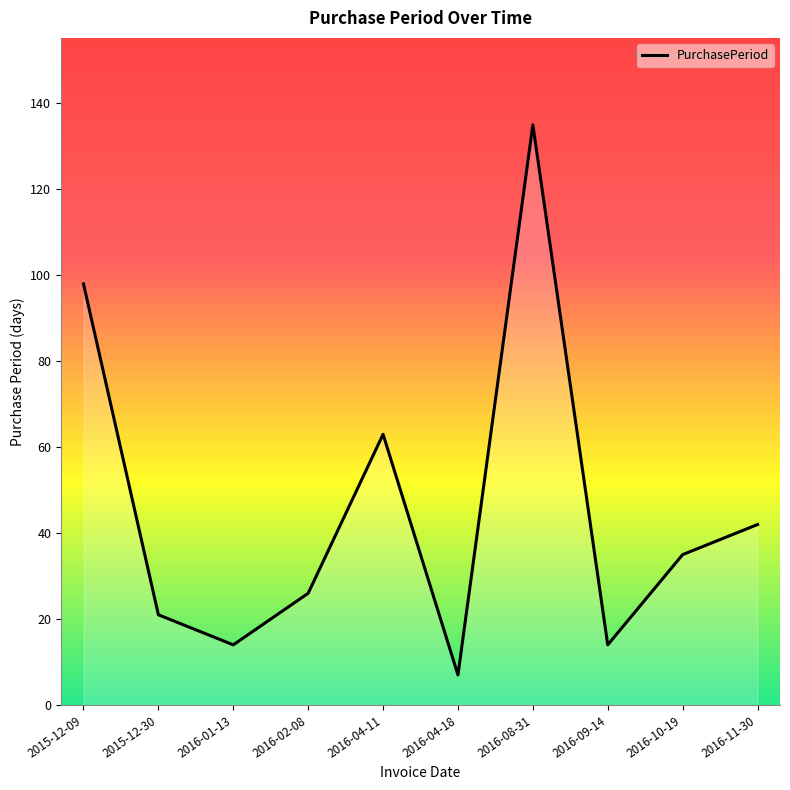

What is the difference between the second highest and minimum values?

91